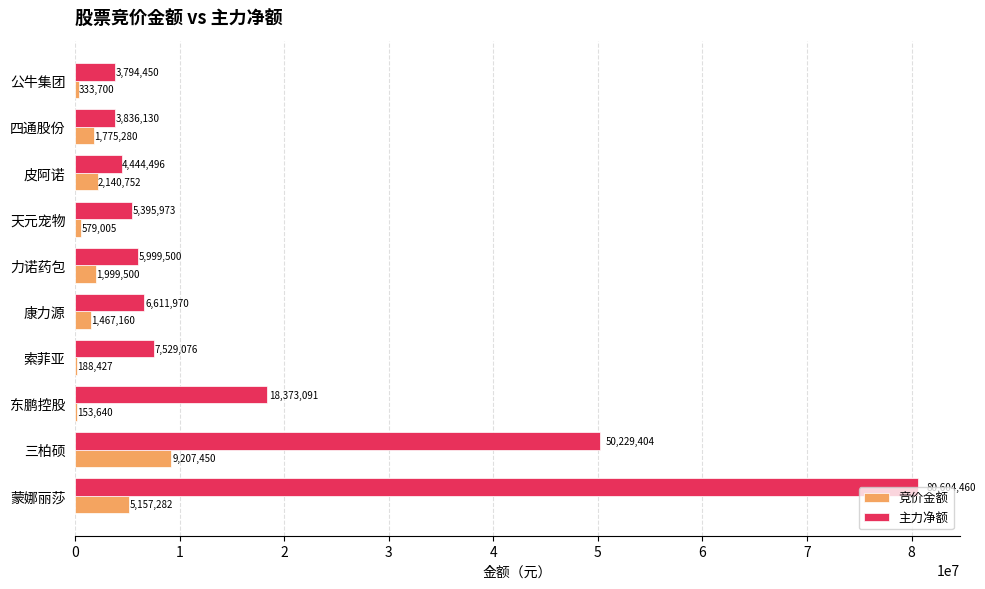

True or false: 主力净额 has a value of 33114074 at 三柏硕.

False